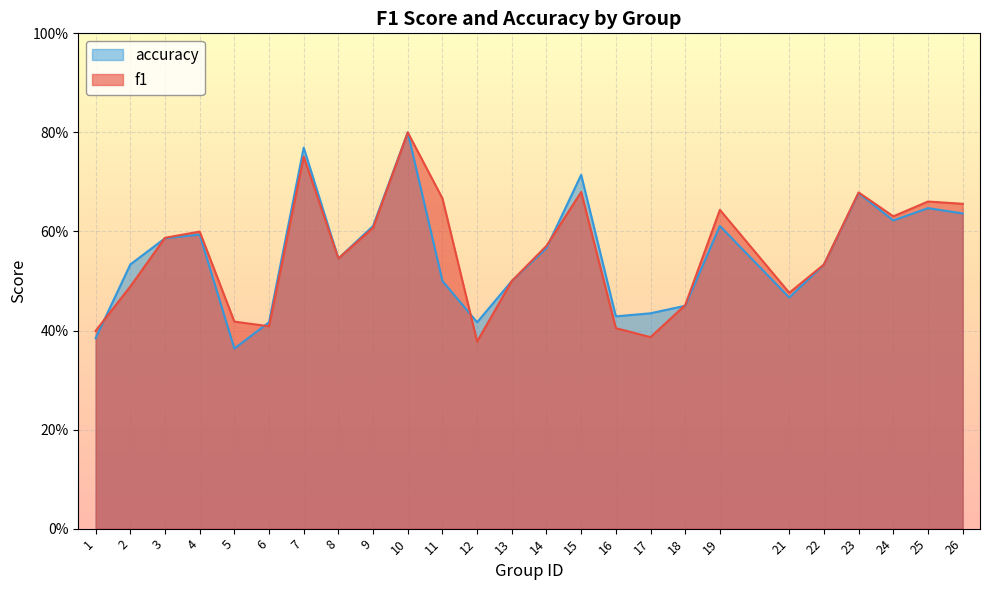

Which category has the highest value across all series?

10